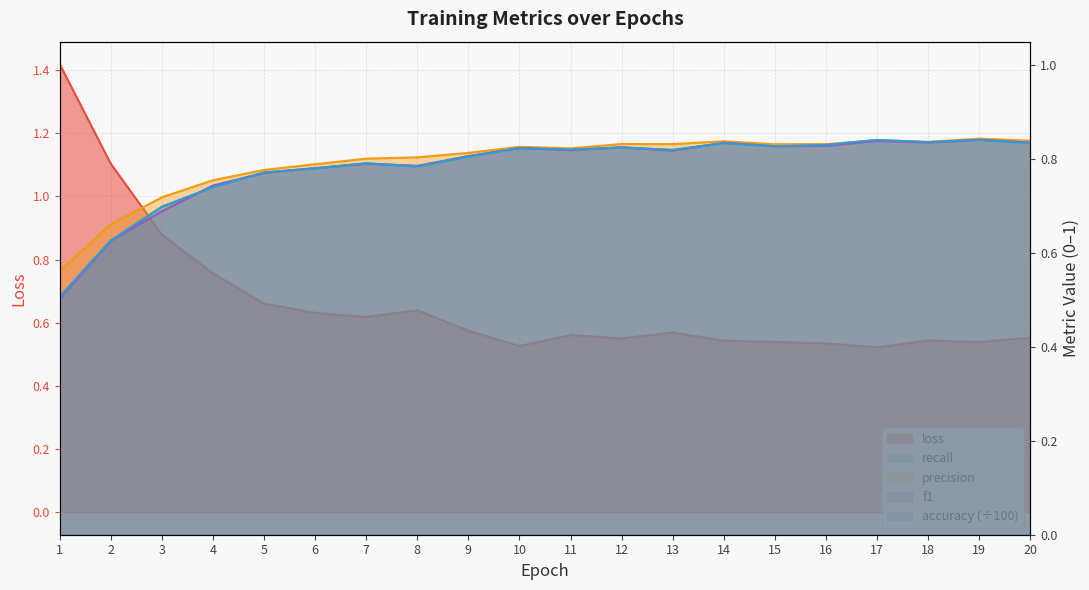

Does the chart display data point markers on the line(s)?

No